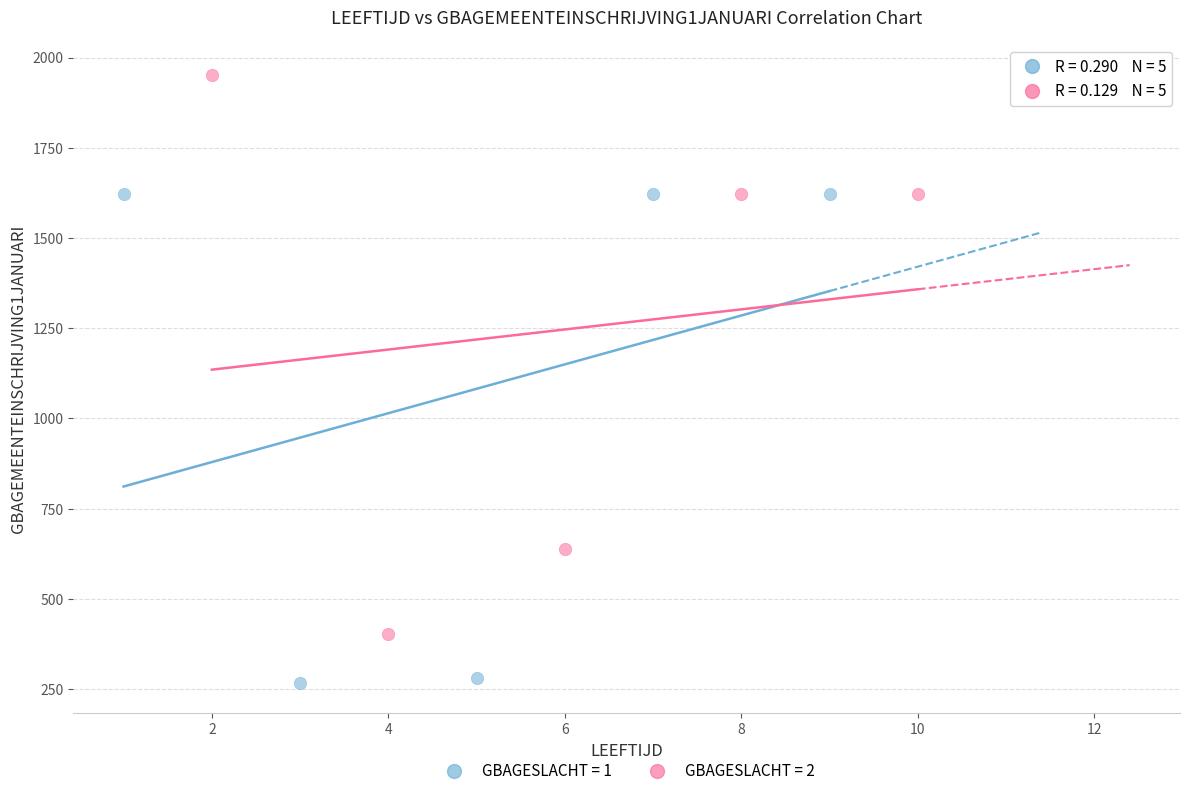

Which series reaches the maximum Y coordinate?

GBAGESLACHT = 2